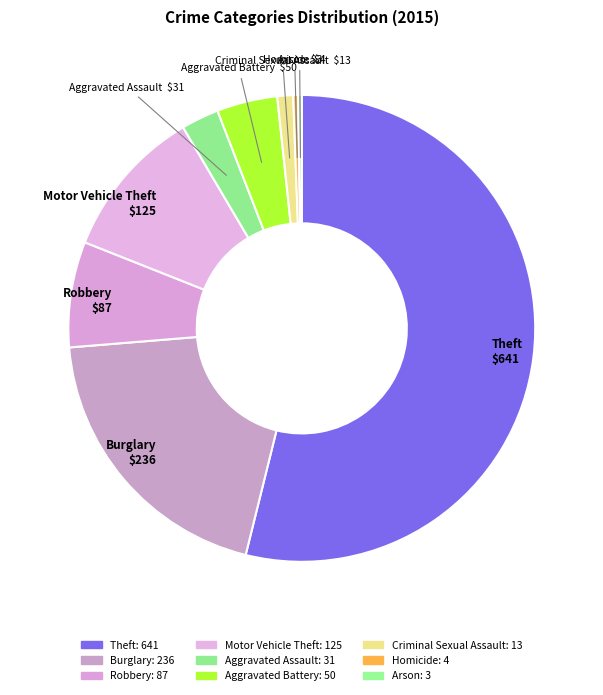

Is it true that Robbery is 7% of the pie?

True